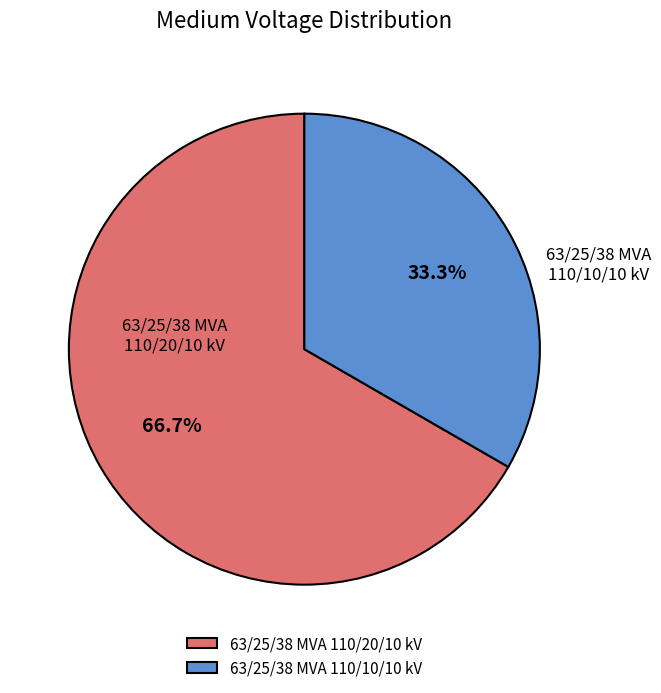

What percentage is NOT represented by 63/25/38 MVA 110/10/10 kV?

66.7%